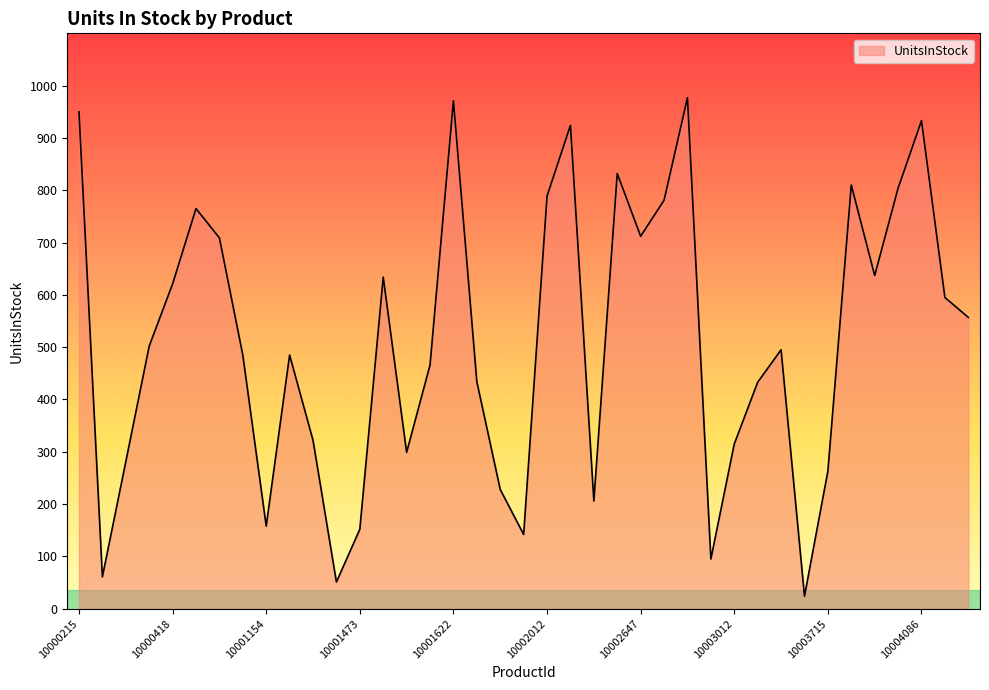

What is the smallest value displayed?

24